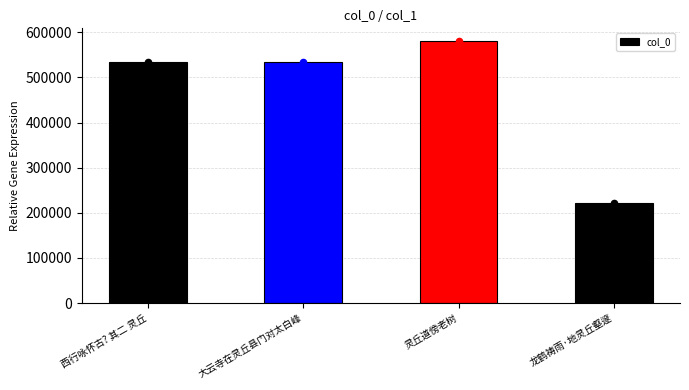

What is the change in value from 大云寺在灵丘县门对太白峰 to 灵丘道傍老树?

+46422